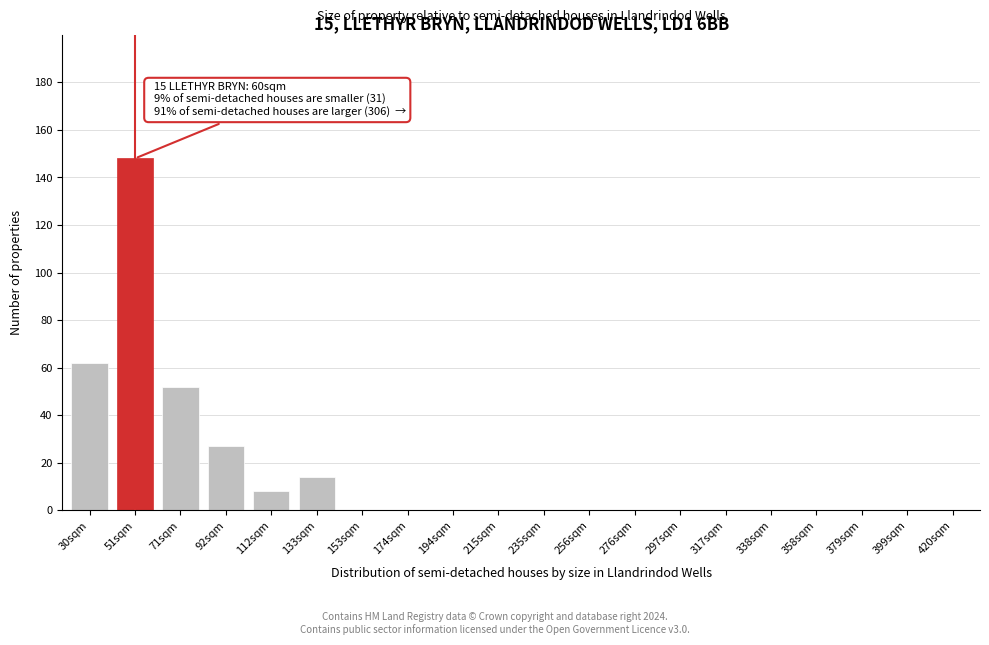

Reading left to right, transcribe all the data shown in this chart.

30sqm=62	51sqm=148	71sqm=52	92sqm=27	112sqm=8	133sqm=14	153sqm=0	174sqm=0	194sqm=0	215sqm=0	235sqm=0	256sqm=0	276sqm=0	297sqm=0	317sqm=0	338sqm=0	358sqm=0	379sqm=0	399sqm=0	420sqm=0